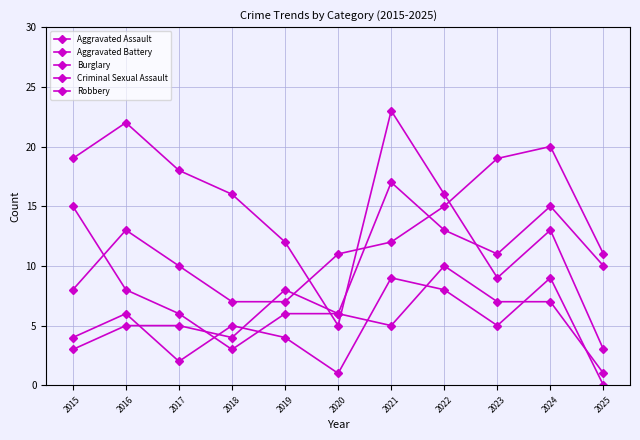

Which category has the highest value in the Robbery series?

2015